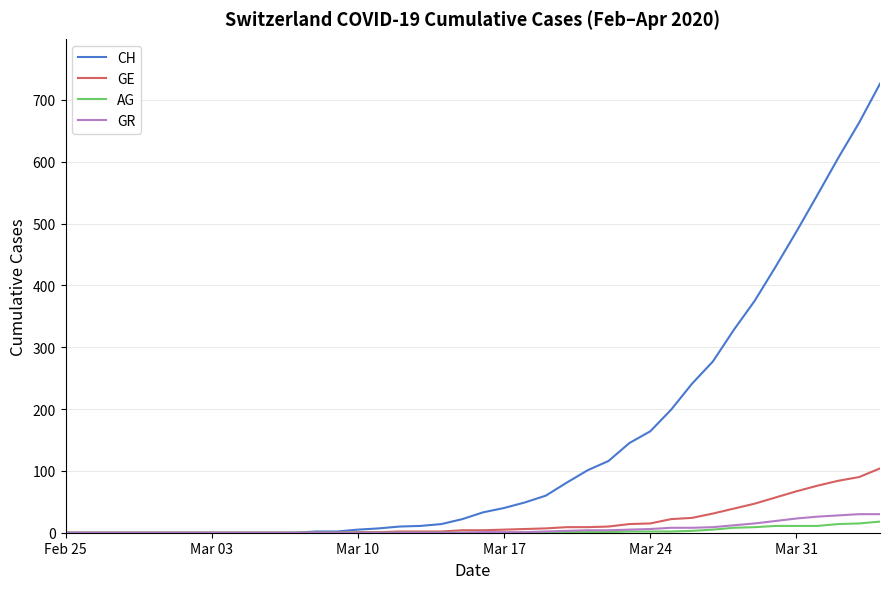

Which series has the largest total across all categories?

CH